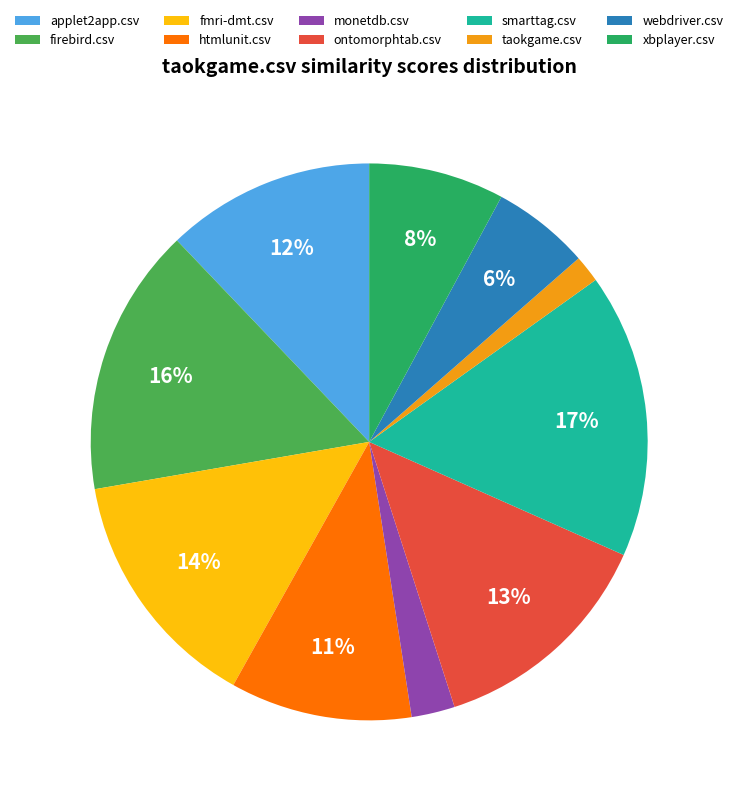

To the nearest percent, what is the difference between the largest and smallest slice percentages?

15%